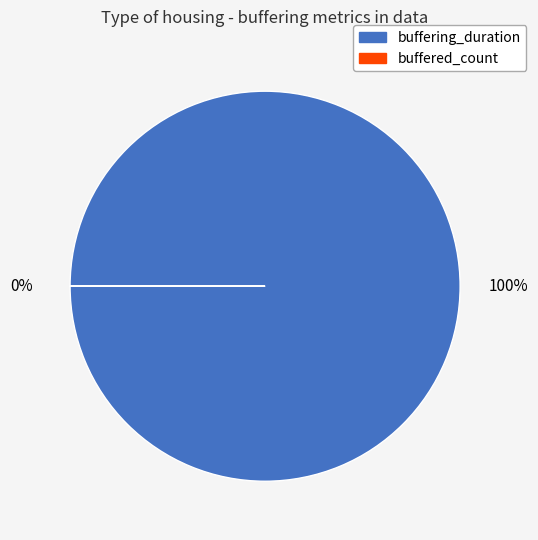

Count the number of slices in the pie.

2